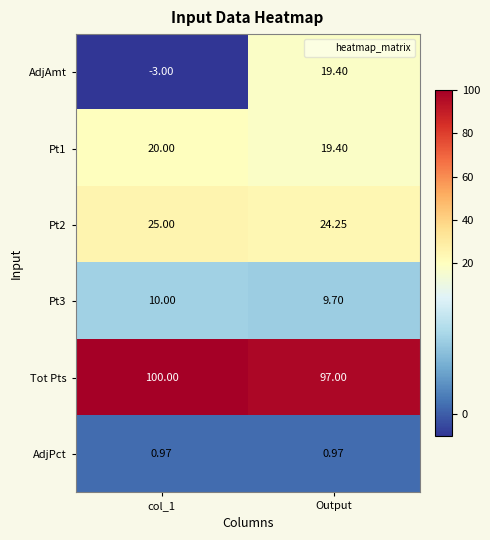

Which series has the largest total across all categories?

Tot Pts